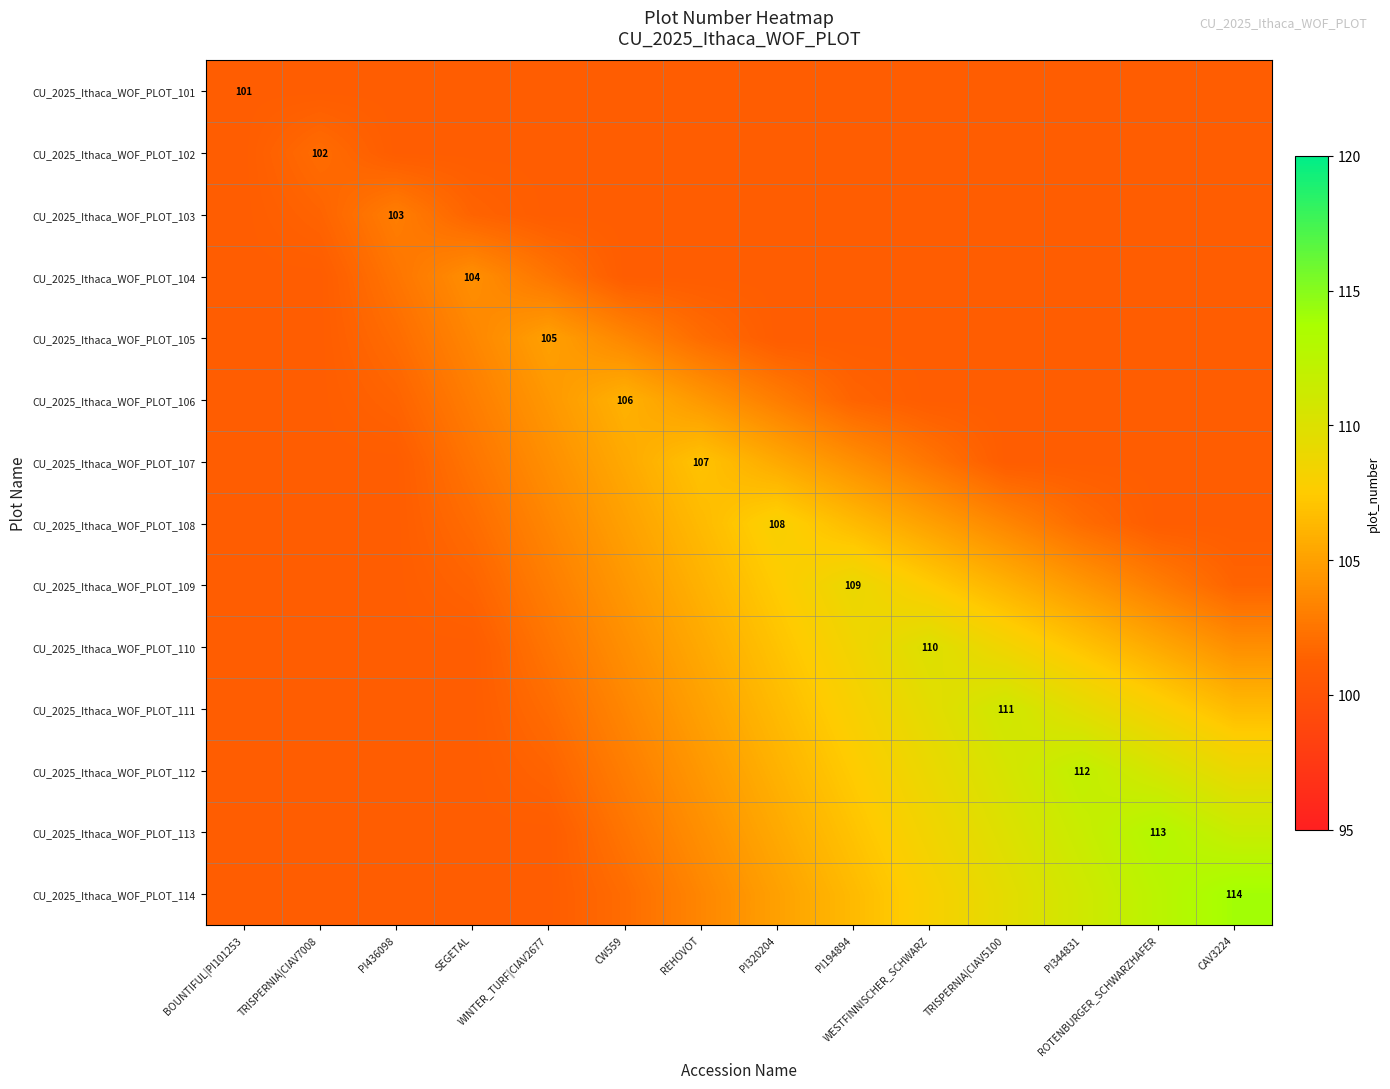

Rank the categories by CU_2025_Ithaca_WOF_PLOT_102 value from lowest to highest.

BOUNTIFUL|PI101253, PI436098, SEGETAL, WINTER_TURF|CIAV2677, CW559, REHOVOT, PI320204, PI194894, WESTFINNISCHER_SCHWARZ, TRISPERNIA|CIAV5100, PI344831, ROTENBURGER_SCHWARZHAFER, CAV3224, TRISPERNIA|CIAV7008